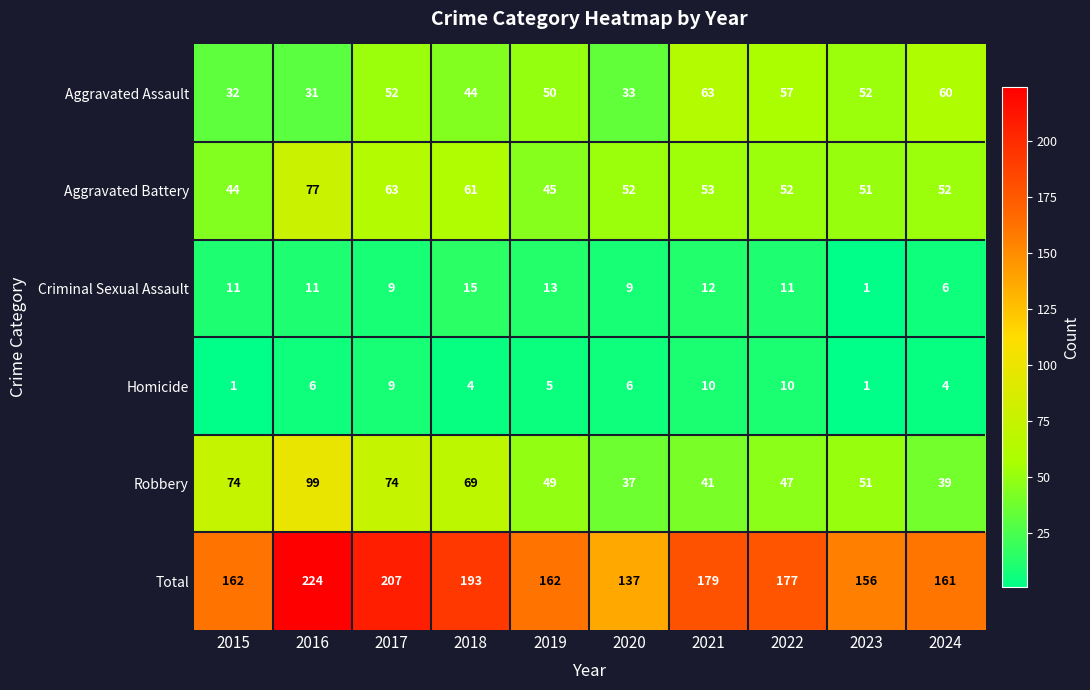

How many series are shown in this chart?

6